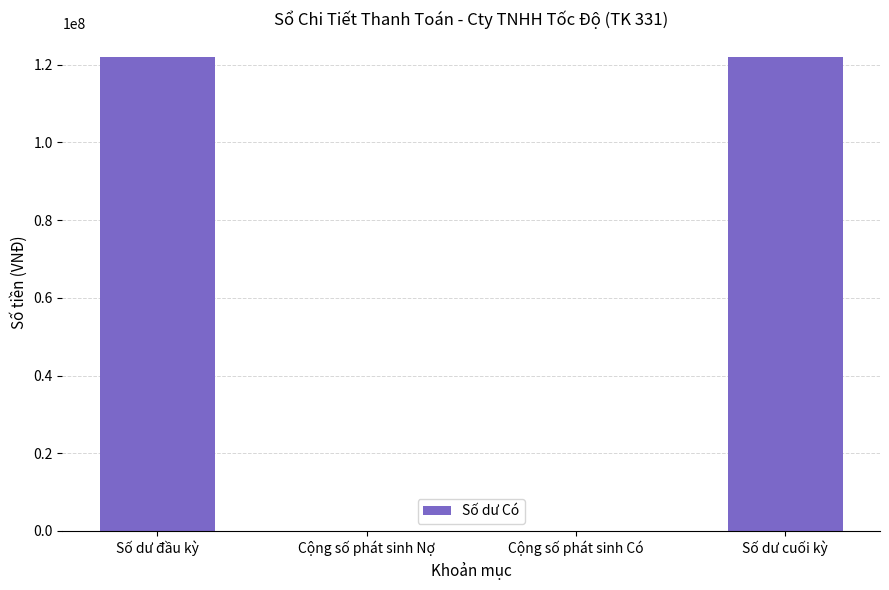

Reading left to right, list all the values displayed in this chart.

122052632	0	0	122052632